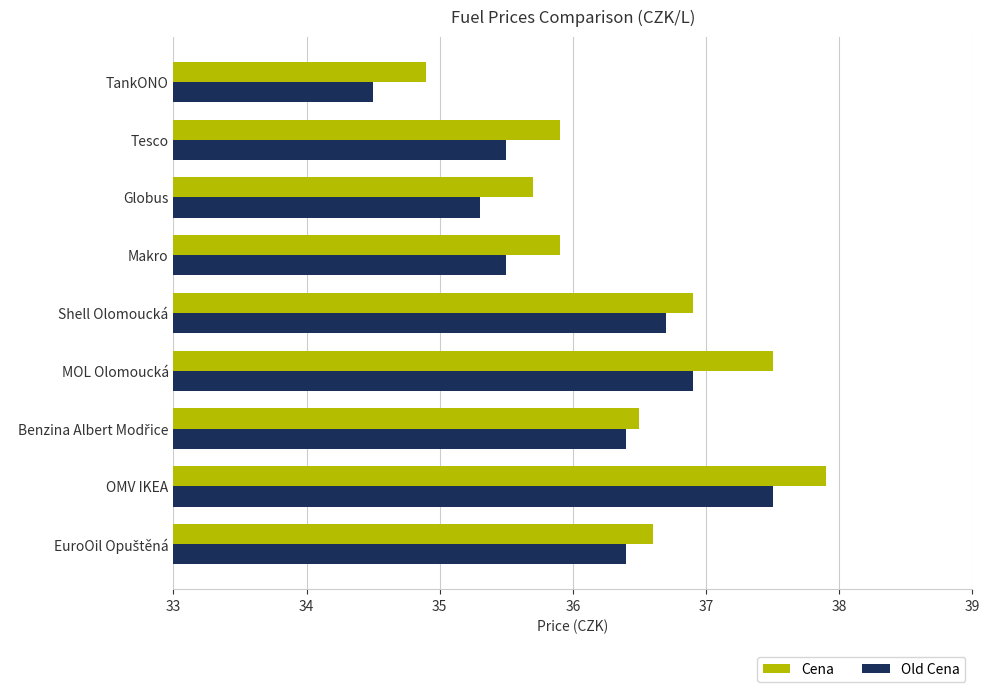

At which category is the sum across all series the highest?

OMV IKEA